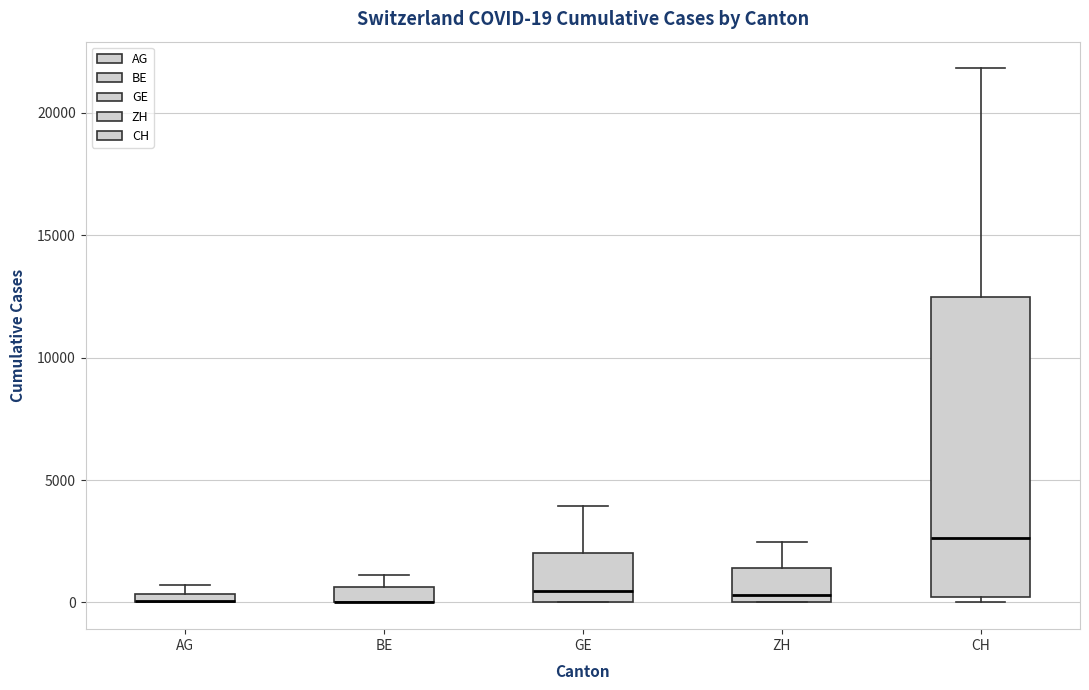

Which box is the tallest, from its lower edge to its upper edge?

CH